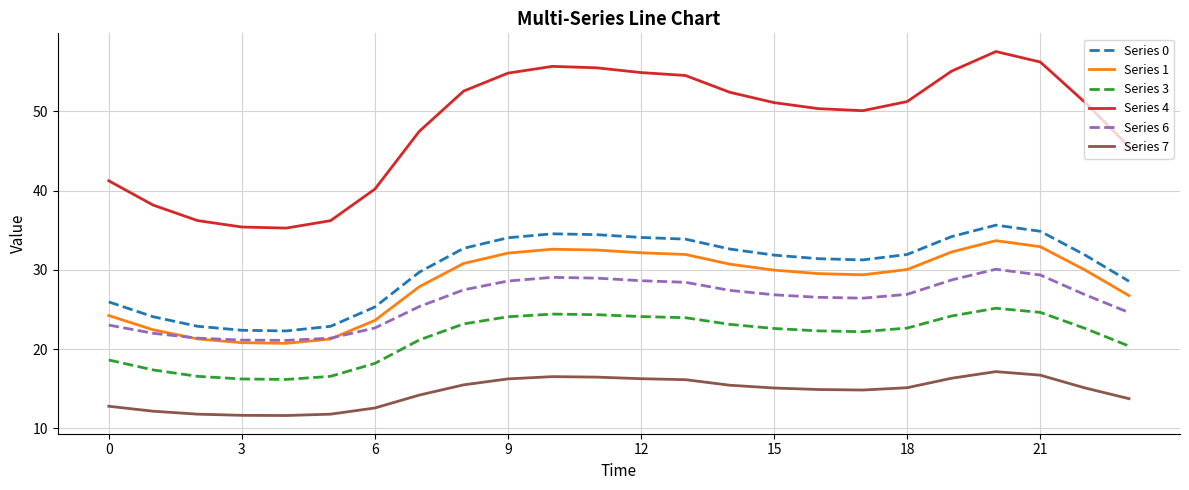

What is the sum of all Series 7 values?

349.9